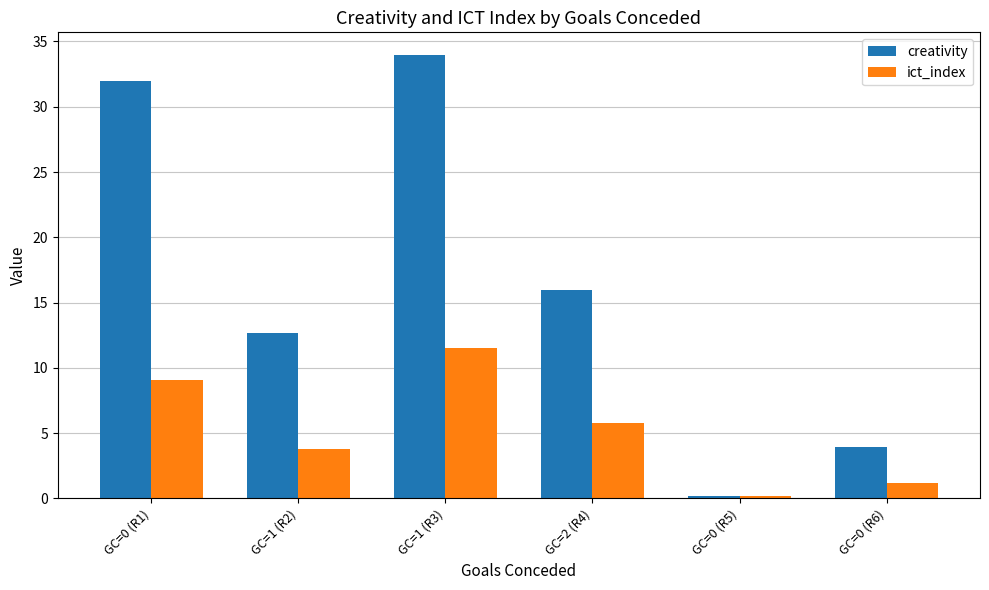

At which category is the sum across all series the highest?

GC=1 (R3)